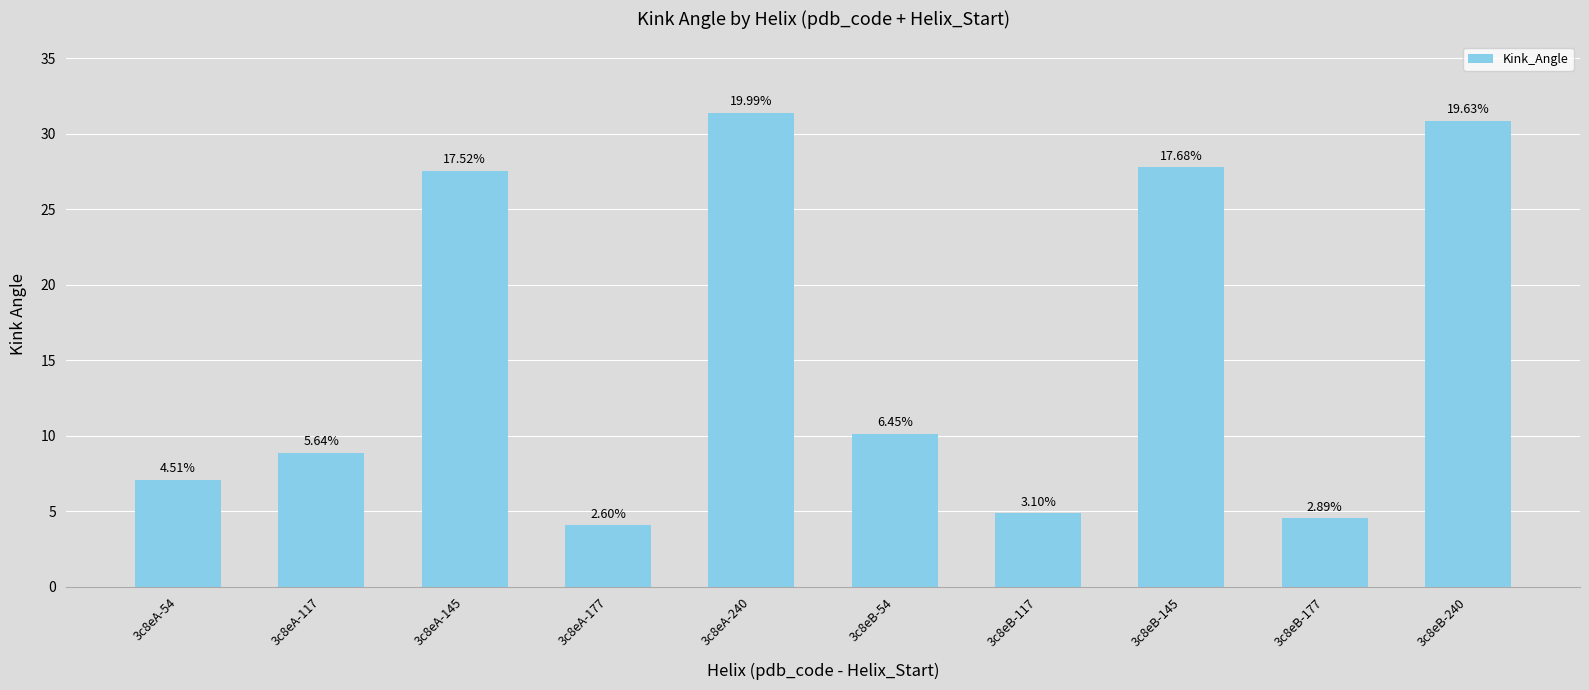

What is the difference between the maximum and minimum values?

27.3